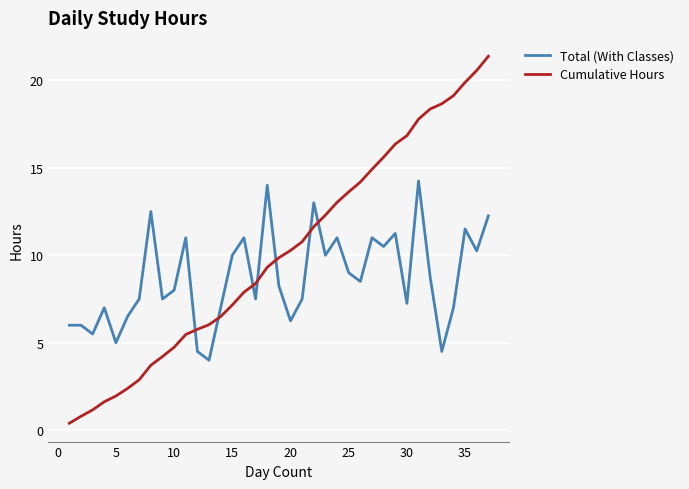

What is the greatest value displayed?

21.4